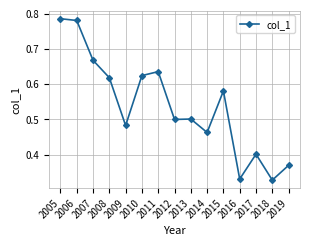

What is the sum of all values?

8.1